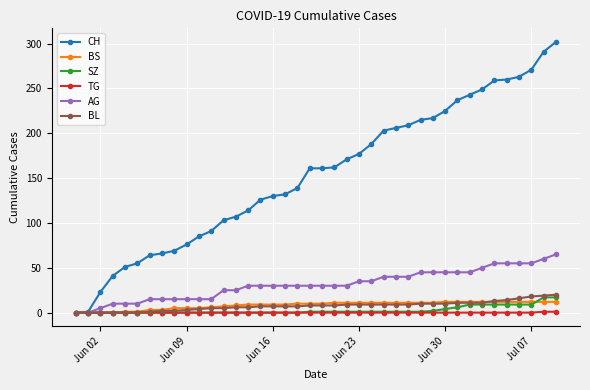

What is the difference between the maximum and minimum values in the BS series?

12